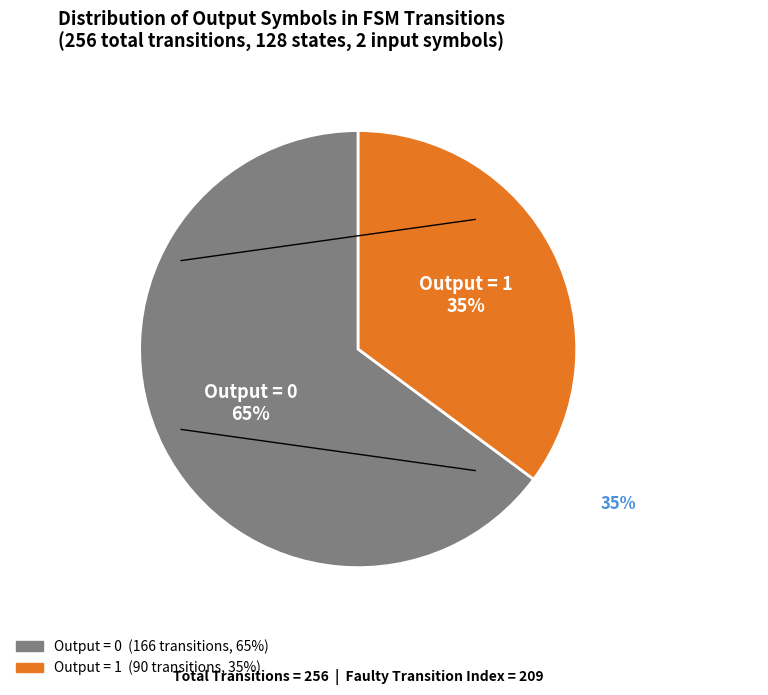

Is there any slice that represents more than half of the pie?

Yes